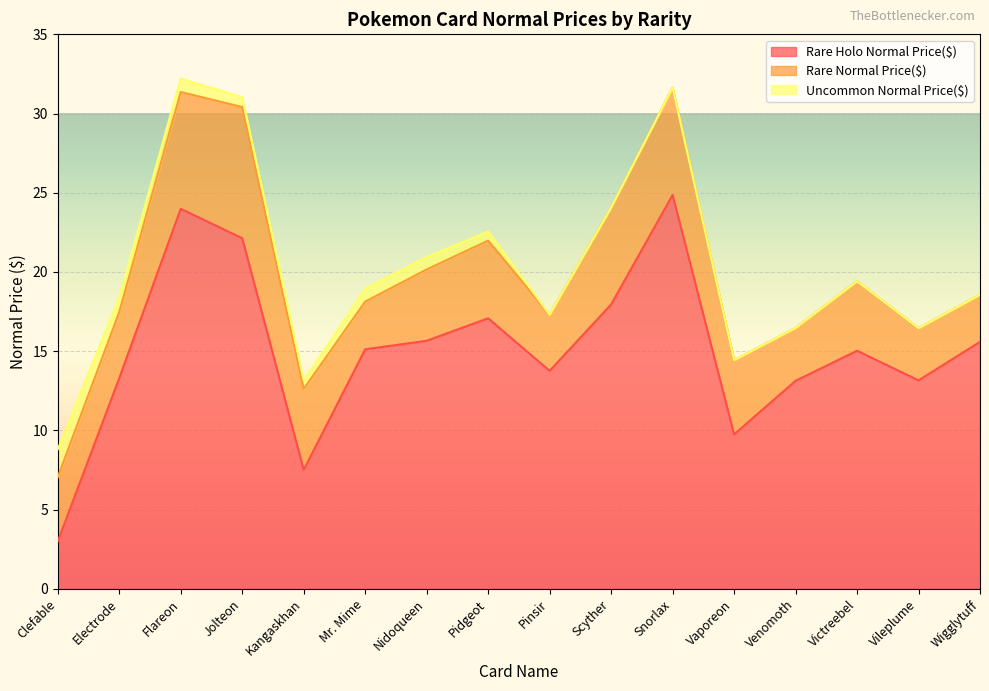

Which category has the highest value in the Uncommon Normal Price($) series?

Clefable